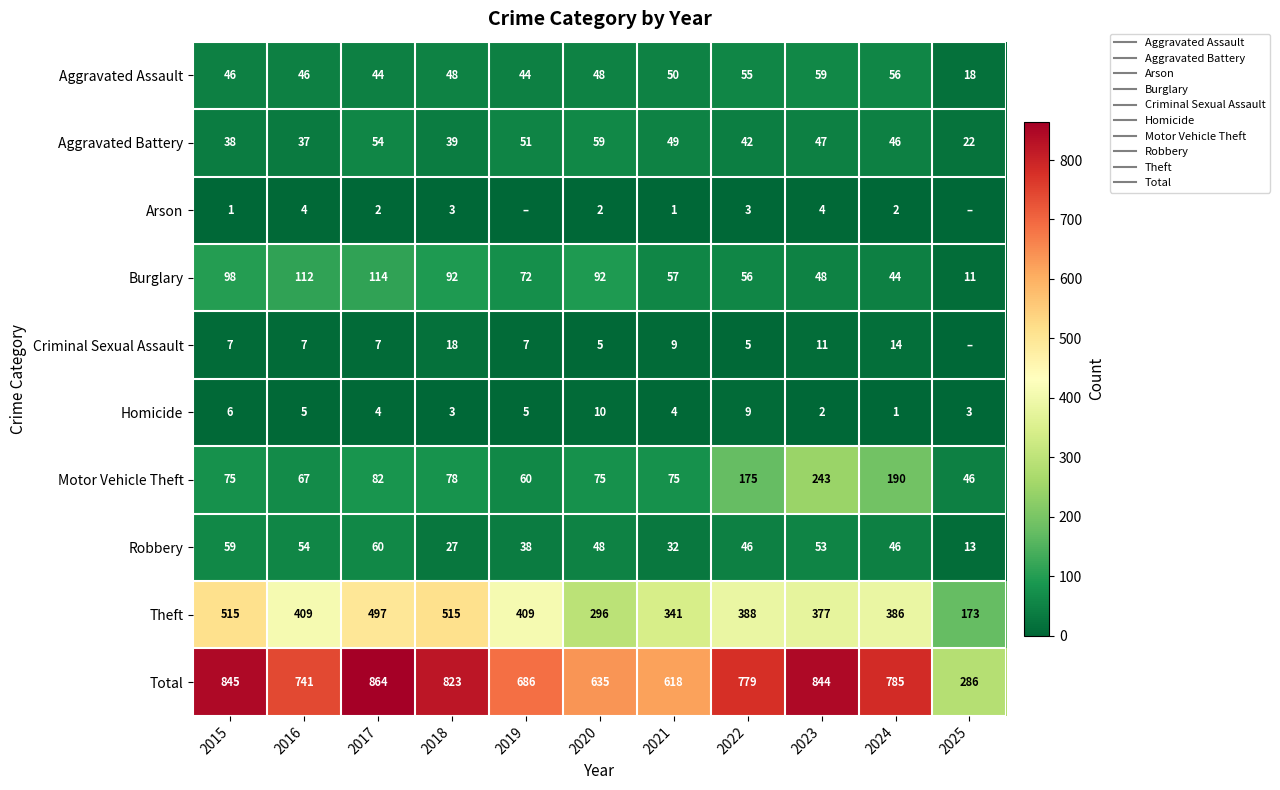

Count the number of categories in the chart.

11